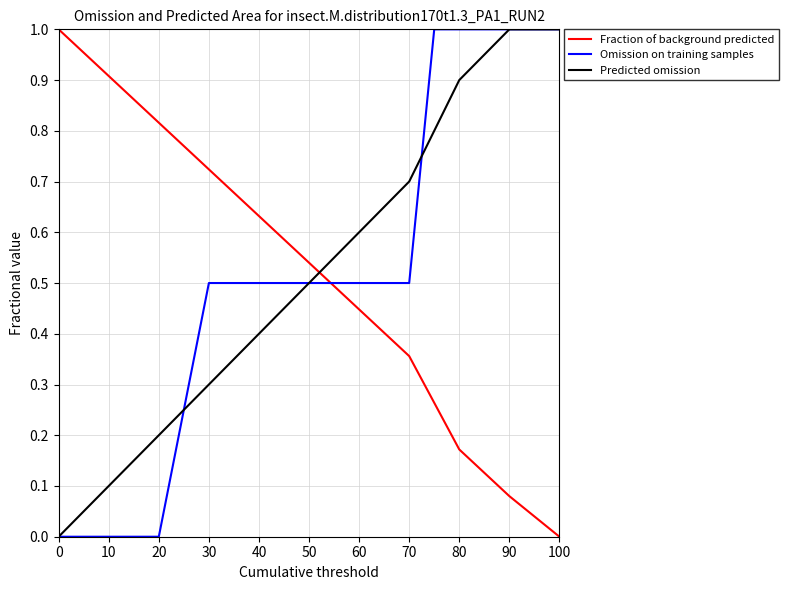

What is the greatest value displayed?

1.0